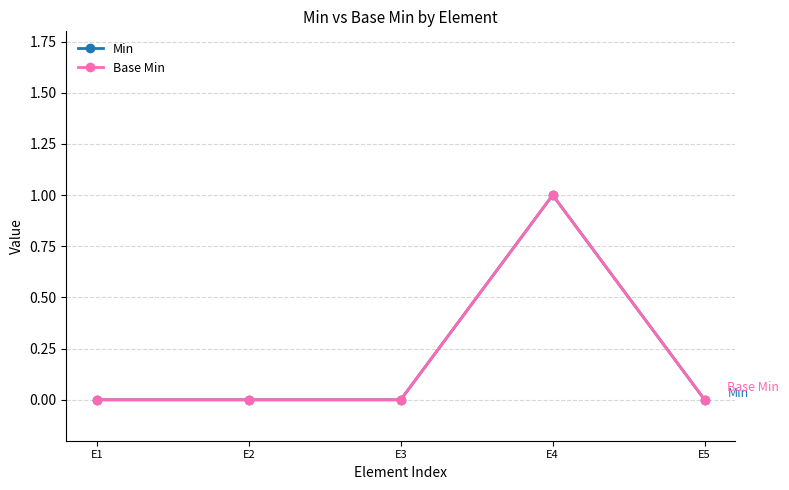

Count the Base Min values in the range 0 to 1.

5